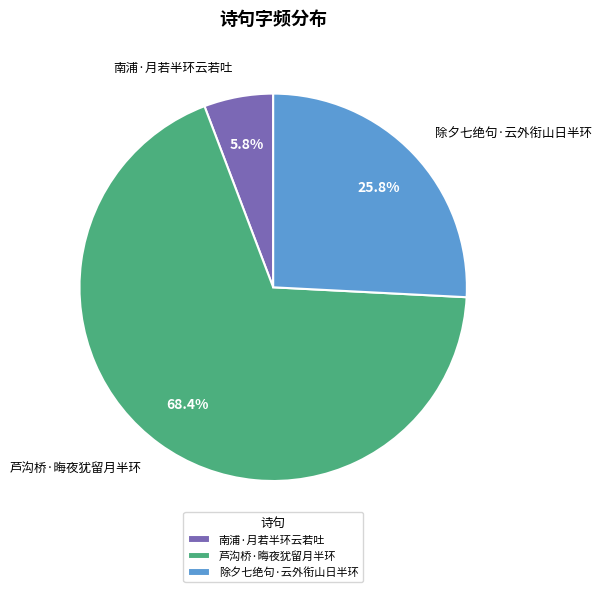

Is there any slice that represents more than half of the pie?

Yes